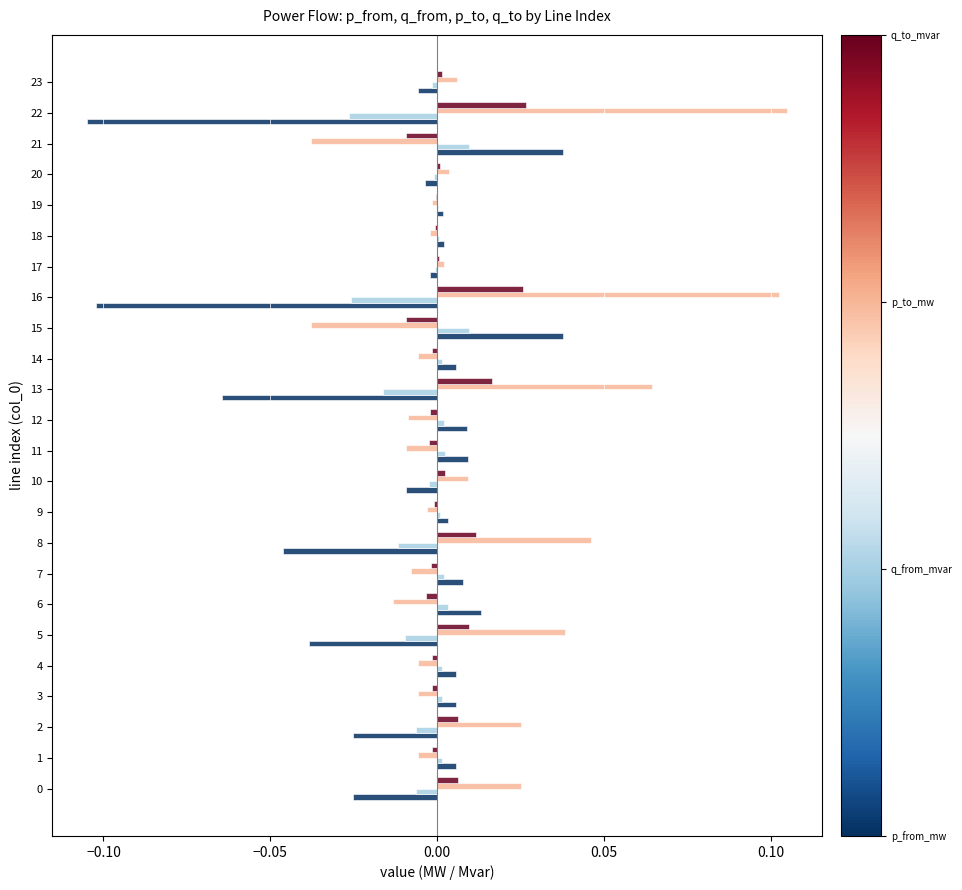

What is the difference between the highest and lowest values at 8?

0.1